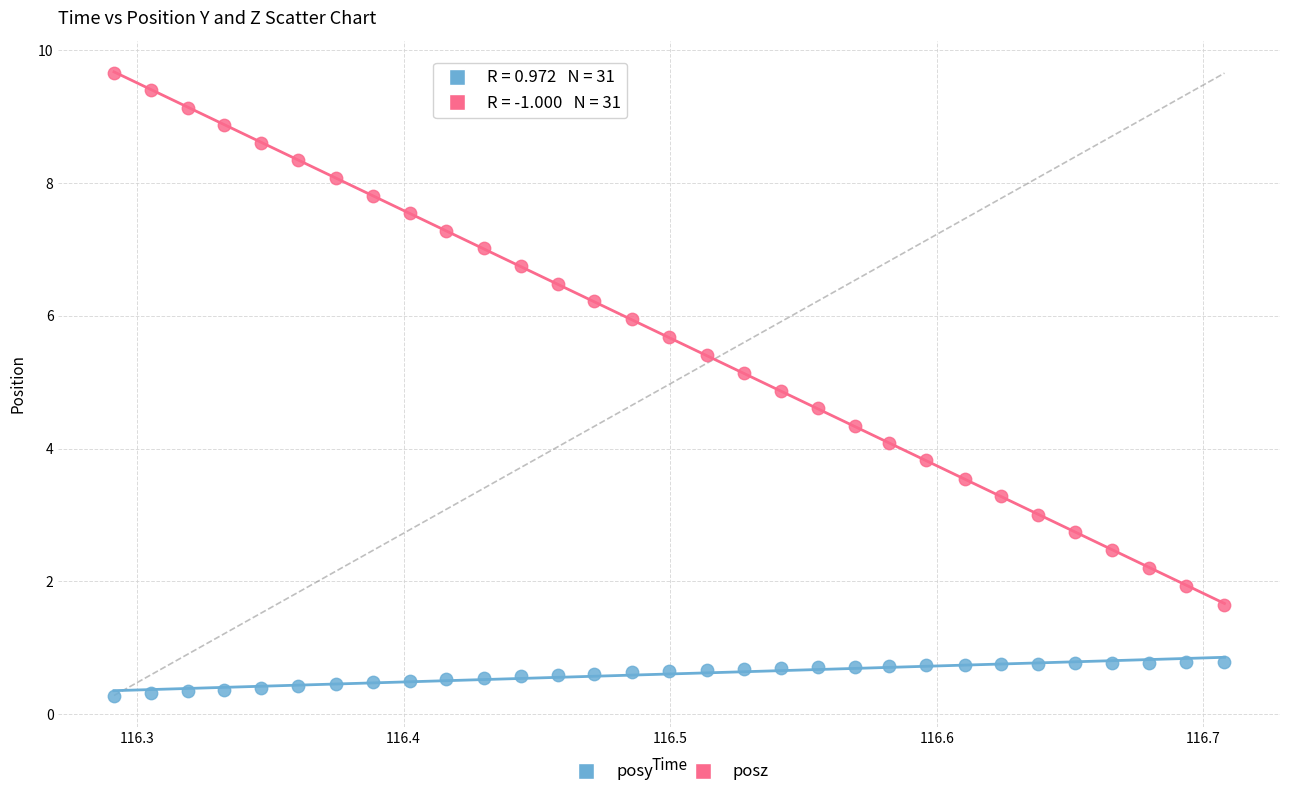

What are all the series names shown in the legend?

posy, posz